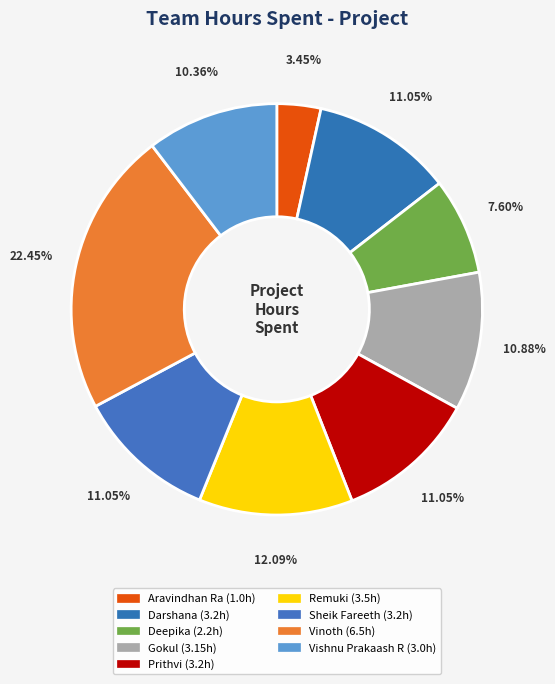

How many segments does this pie chart have?

9